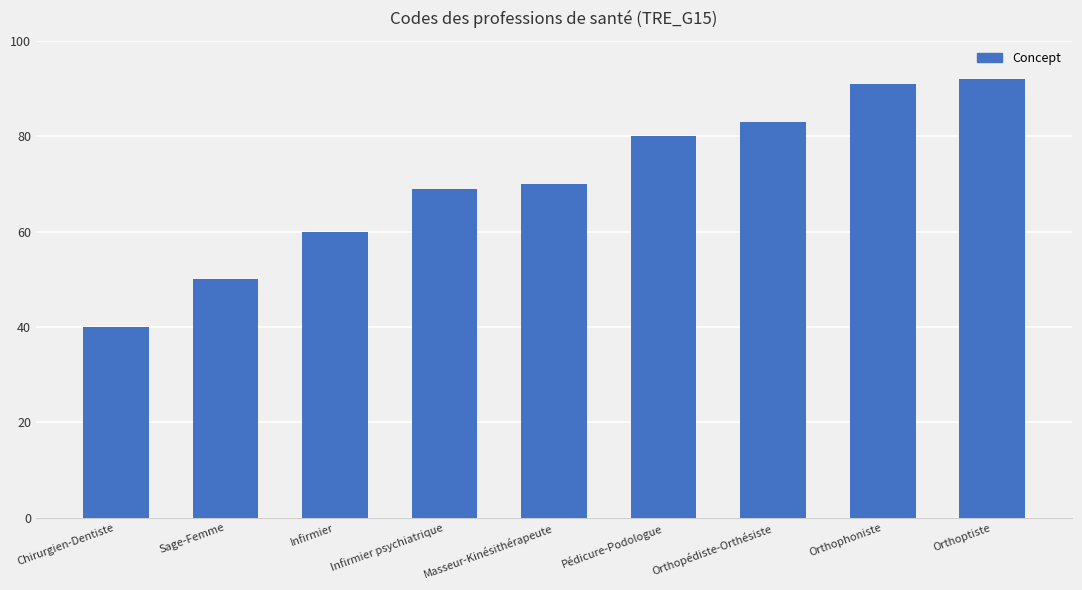

How many bars are there in total?

9